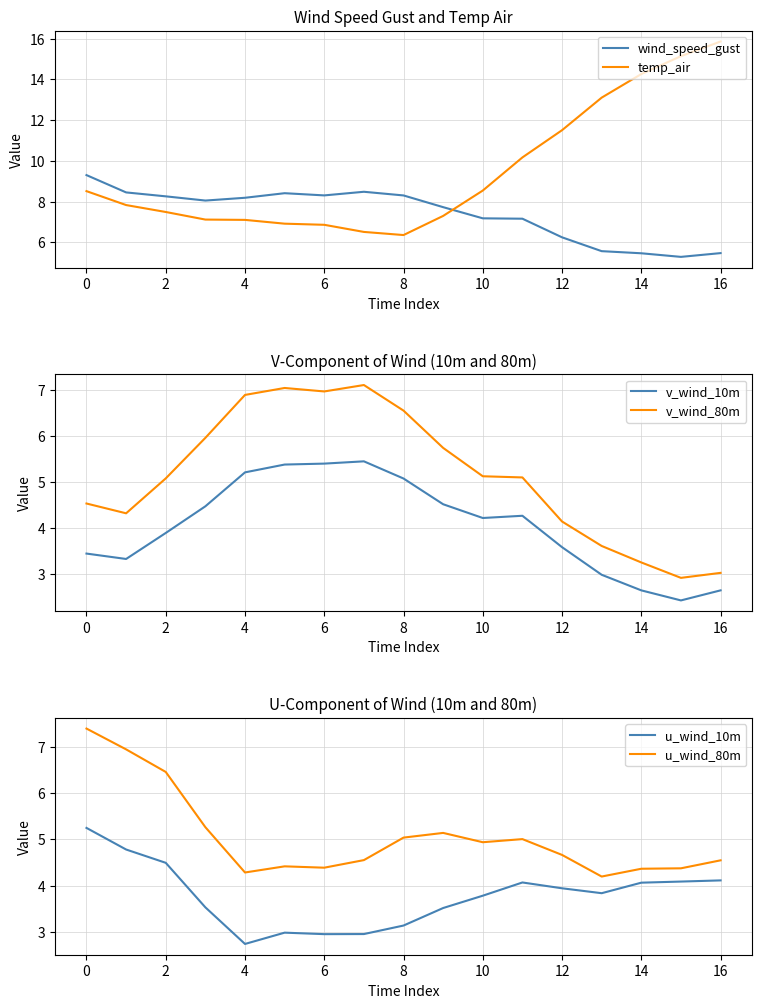

What is the lowest value of the temp_air series?

6.4